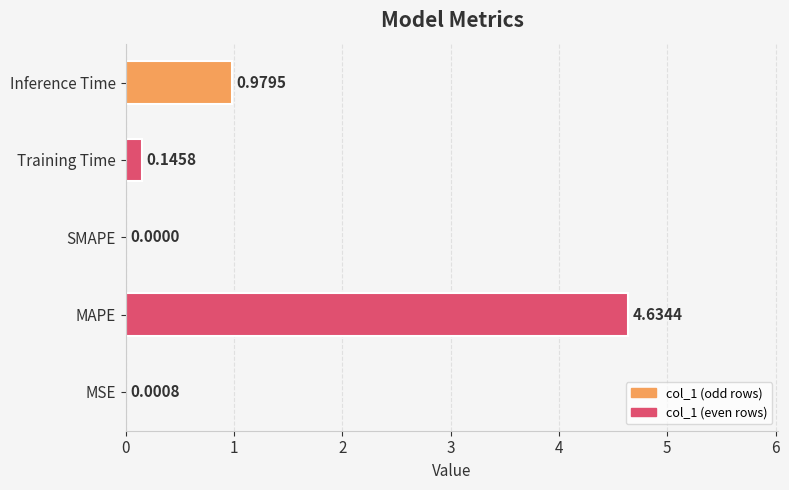

At which label is the value closest to 2?

Inference Time